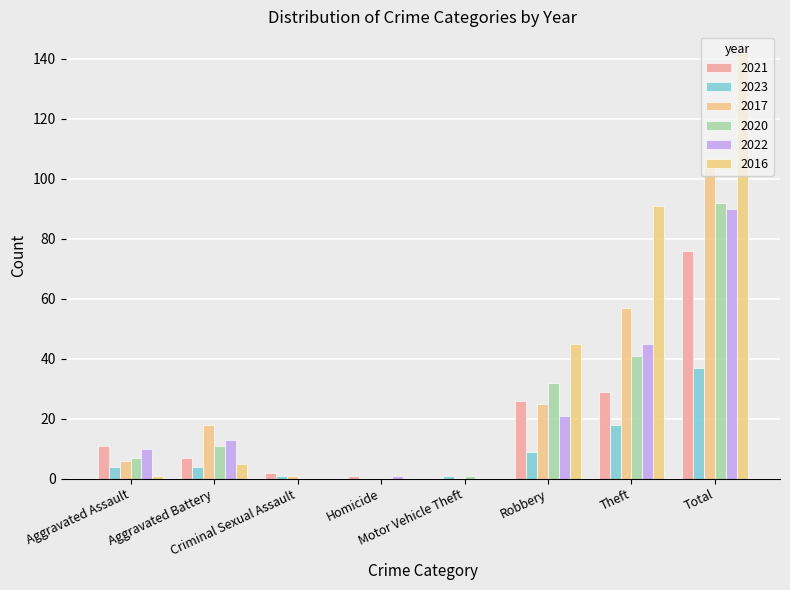

Reading left to right, extract all data points from this chart.

2021: 11	7	2	1	0	26	29	76
2023: 4	4	1	0	1	9	18	37
2017: 6	18	1	0	0	25	57	107
2020: 7	11	0	0	1	32	41	92
2022: 10	13	0	1	0	21	45	90
2016: 1	5	0	0	0	45	91	142